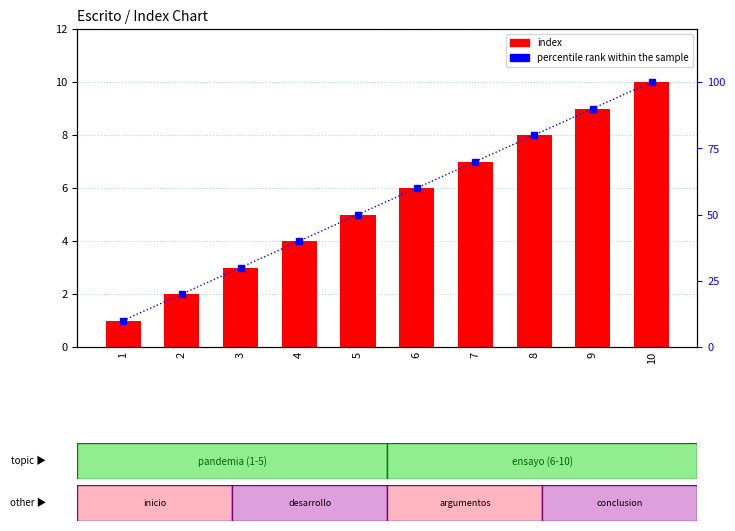

Which series has the largest range (max minus min)?

percentile rank within the sample